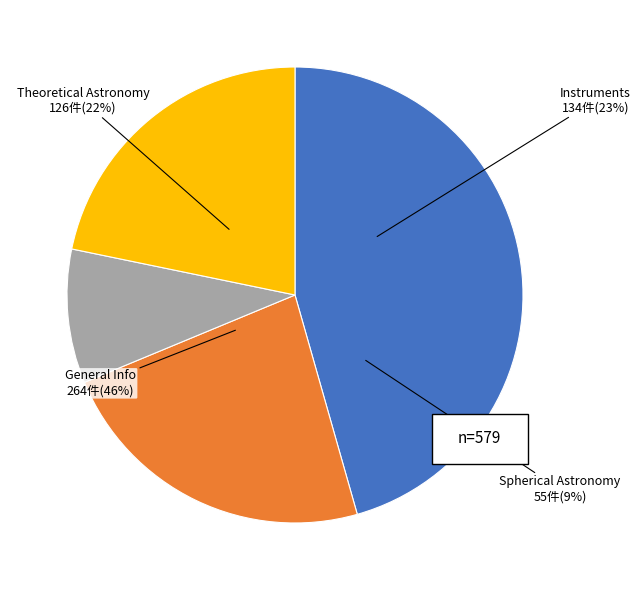

What is the change in value from General Information and History to Theoretical Astronomy?

-138